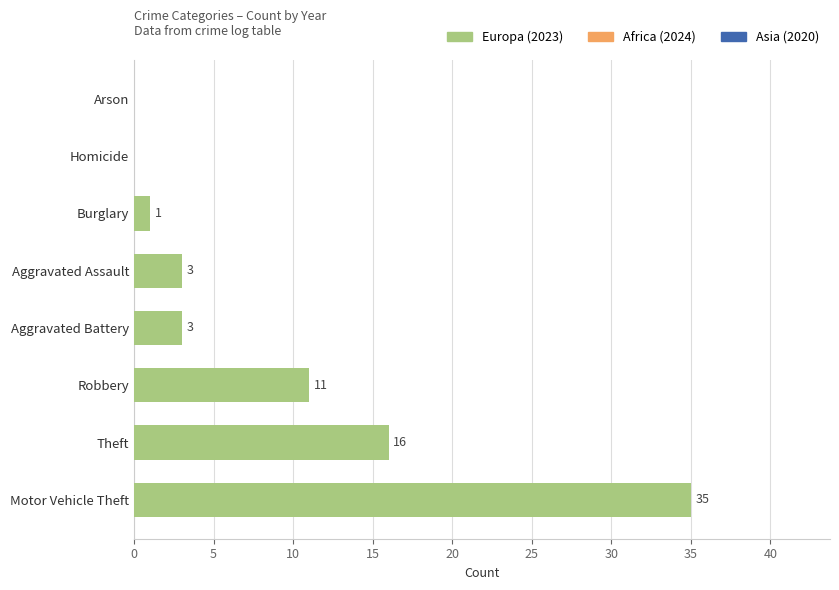

At which label is the value closest to 17?

Theft